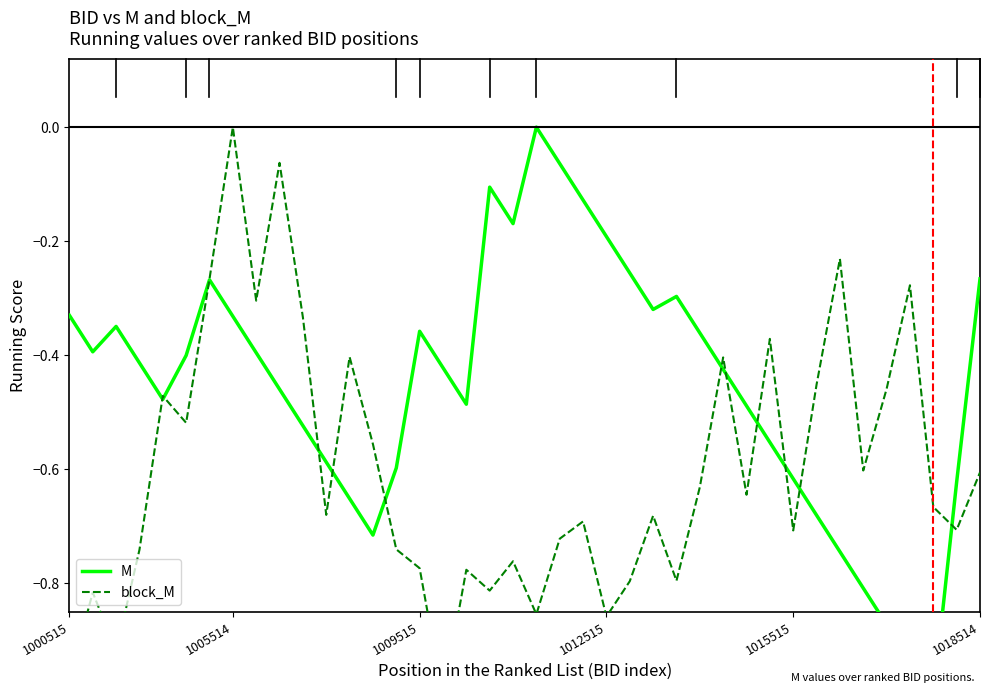

What is the total value across all series at 38?

-1.3